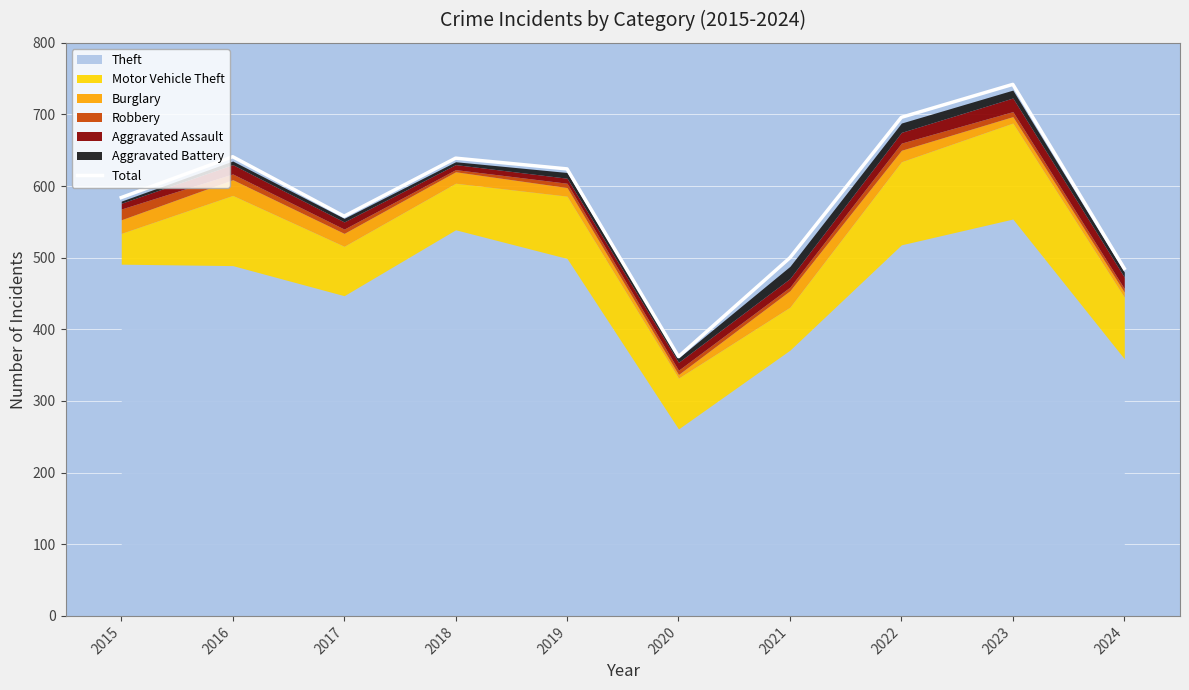

What is the minimum value shown in the chart?

362